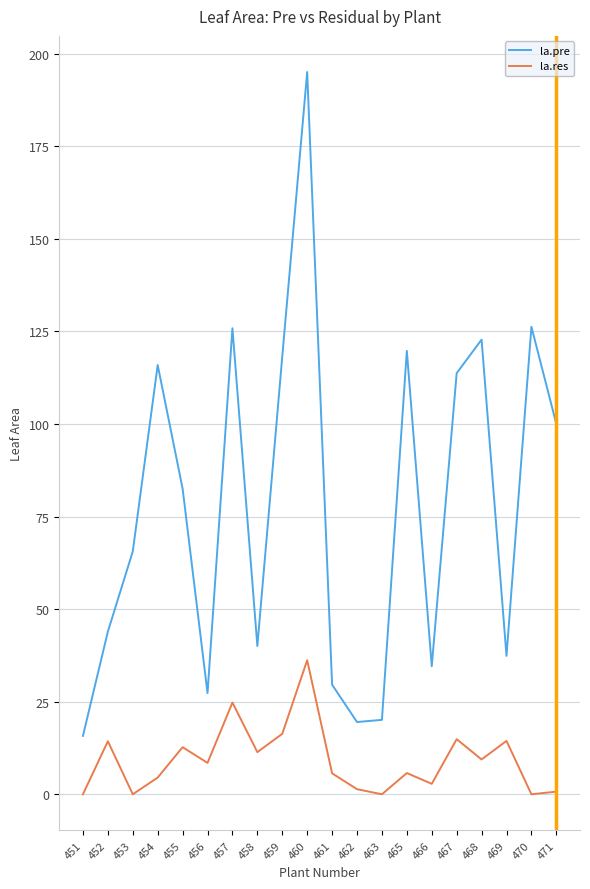

What is the difference between the second highest and minimum values in the la.res series?

24.8